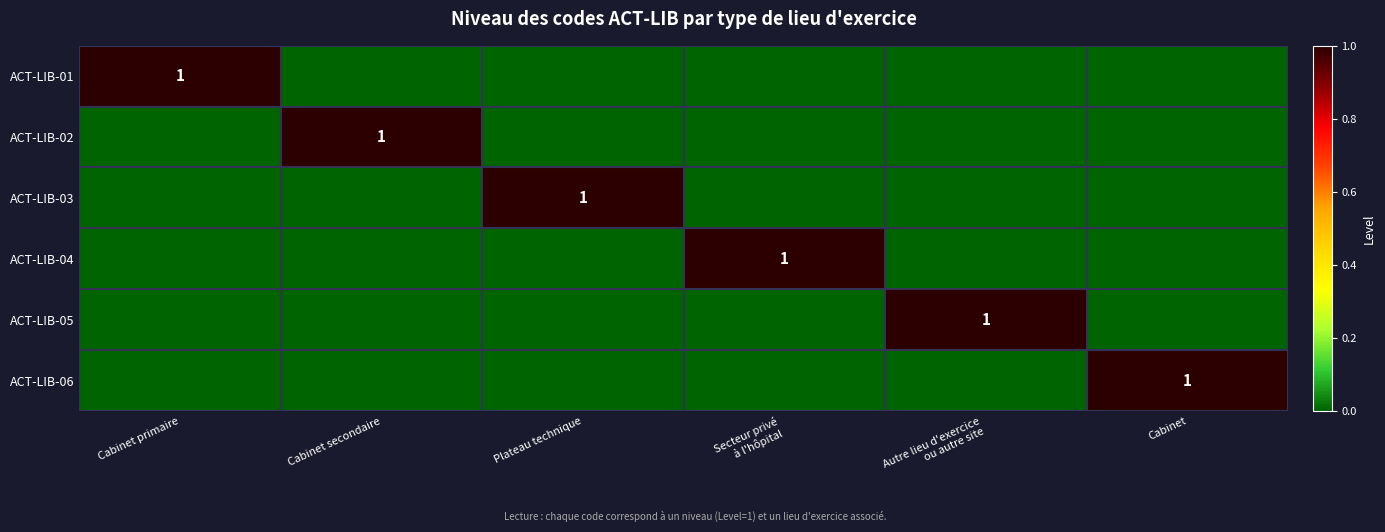

At how many categories does at least one series exceed 0?

6